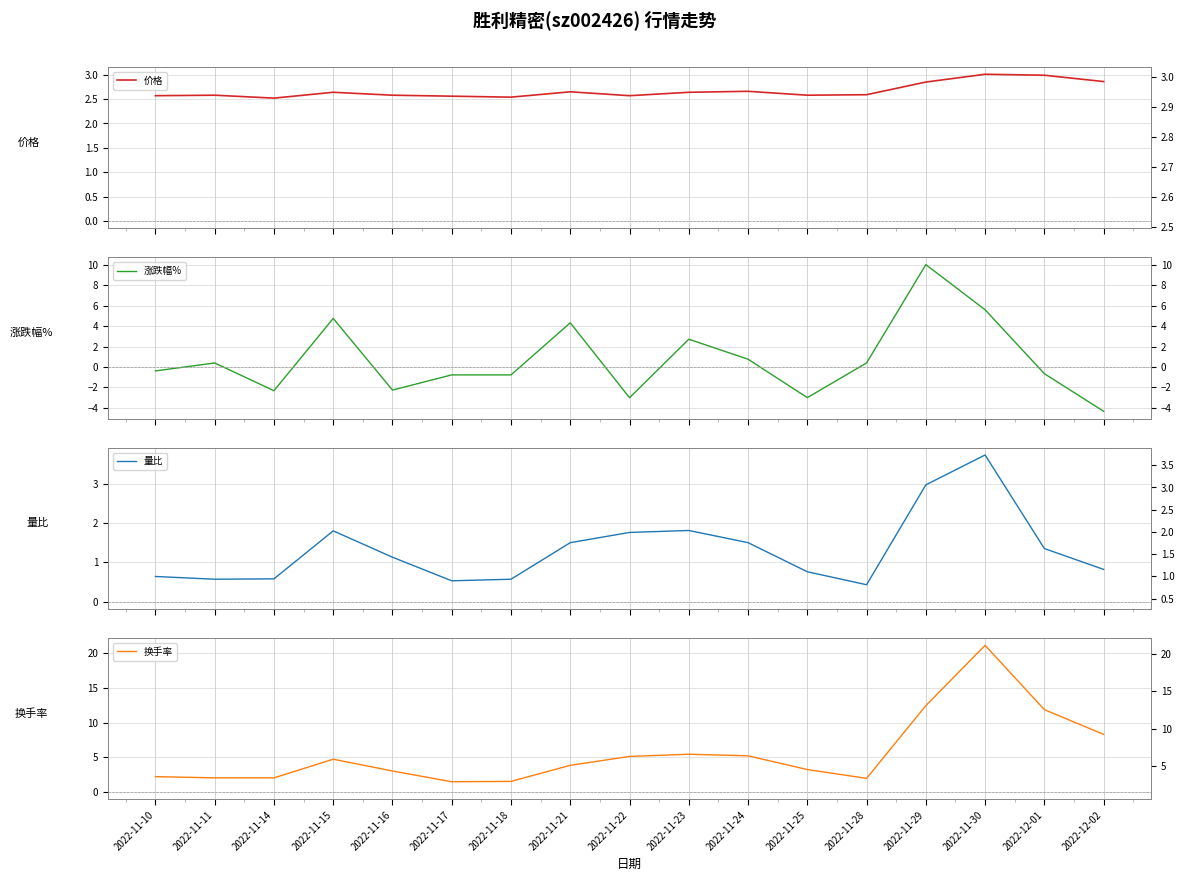

Reading right to left, what are all the values shown in this chart?

价格: 2.9	3.0	3.0	2.9	2.6	2.6	2.7	2.6	2.6	2.6	2.5	2.6	2.6	2.6	2.5	2.6	2.6
涨跌幅%: -4.3	-0.7	5.6	10.0	0.4	-3.0	0.8	2.7	-3.0	4.3	-0.8	-0.8	-2.3	4.8	-2.3	0.4	-0.4
量比: 0.8	1.4	3.7	3.0	0.4	0.8	1.5	1.8	1.8	1.5	0.6	0.5	1.1	1.8	0.6	0.6	0.6
换手率: 8.3	11.9	21.2	12.5	2.0	3.2	5.2	5.5	5.1	3.9	1.5	1.5	3.0	4.7	2.0	2.0	2.2